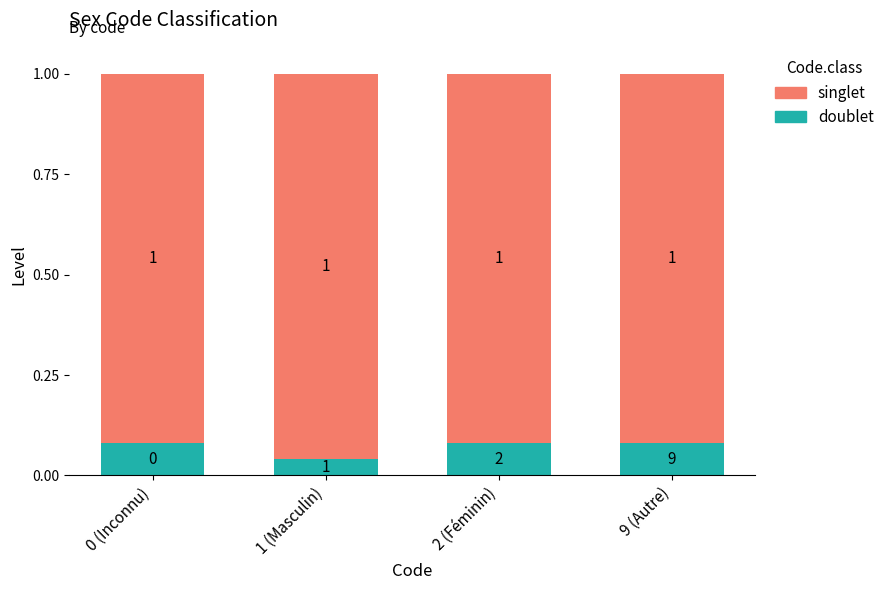

What are all the series names shown in the legend?

singlet, doublet